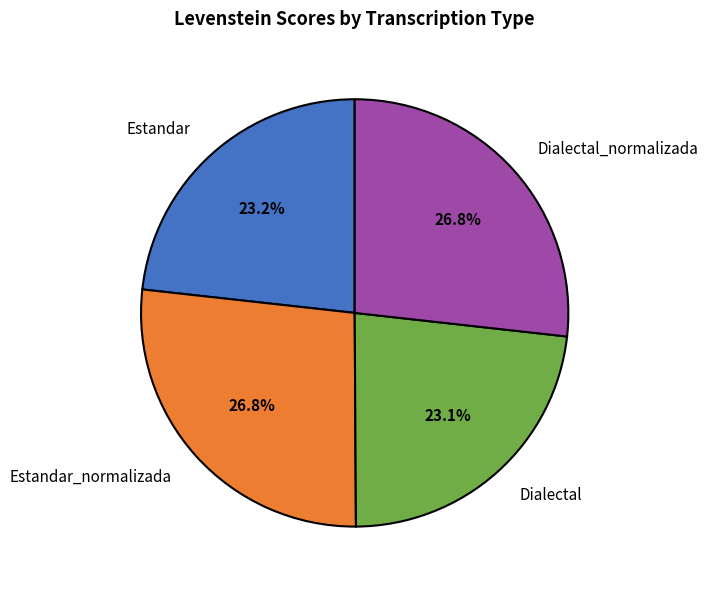

What percentage is the Estandar_normalizada slice, to the nearest percent?

27%